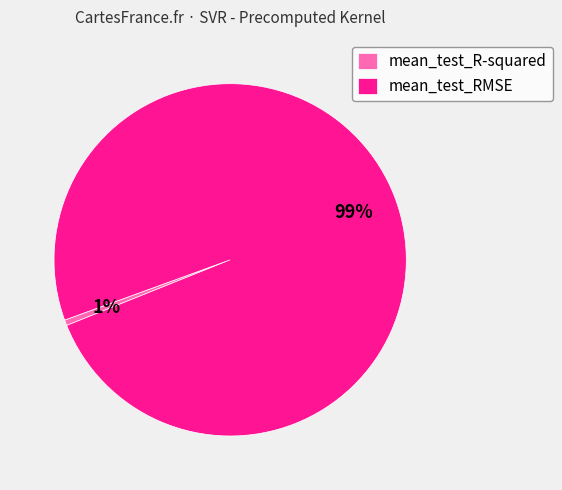

To the nearest percent, what is the combined percentage of mean_test_RMSE and mean_test_R-squared?

100%